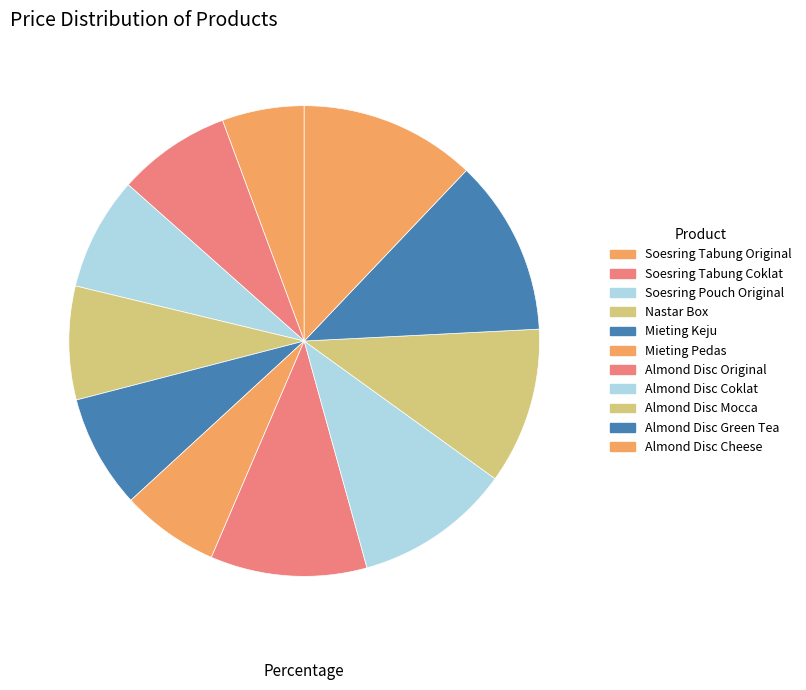

What is the smallest slice in the pie chart?

Soesring Tabung Original